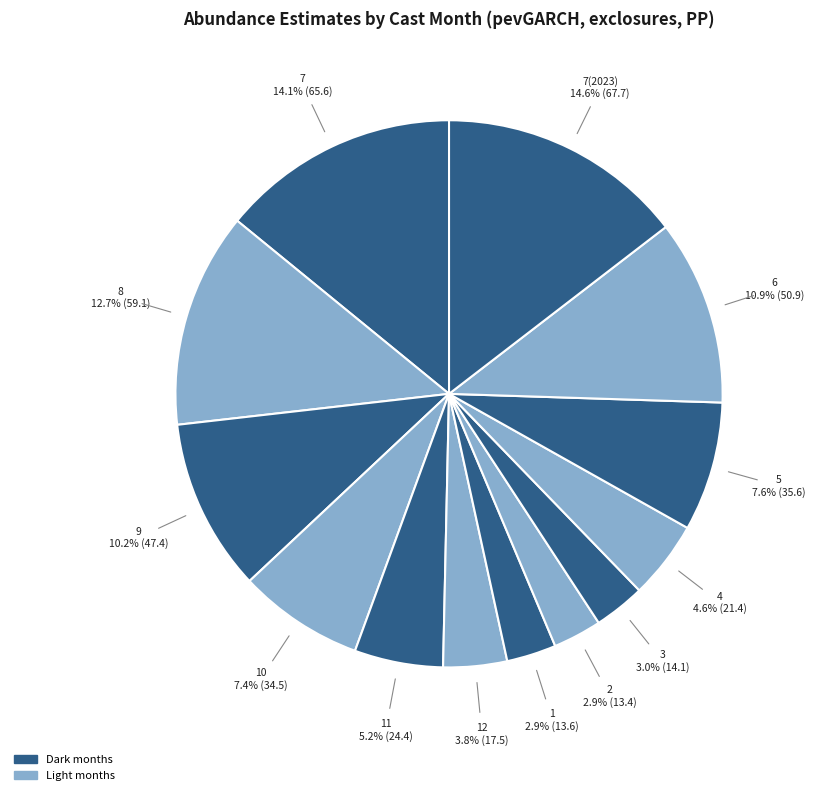

Which has a higher value, 10 or 11?

10